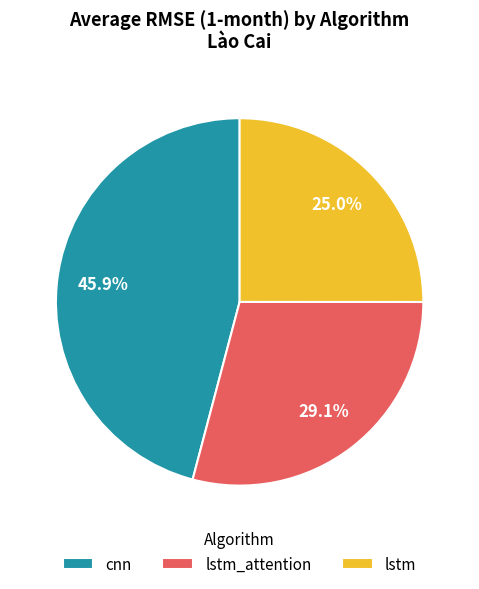

Which category has the biggest portion of the pie?

cnn